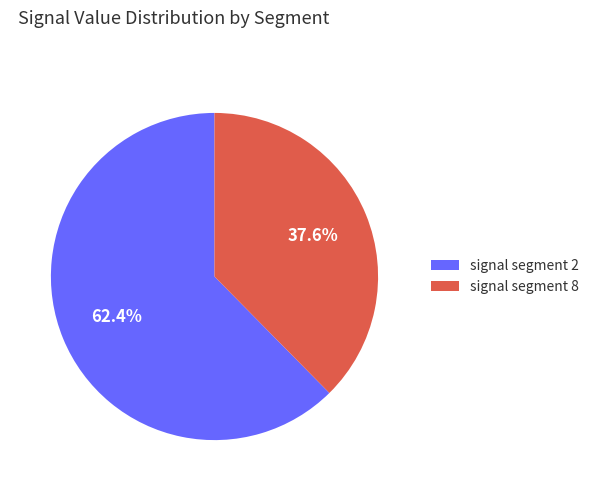

Rank the categories by value from highest to lowest.

signal segment 2, signal segment 8